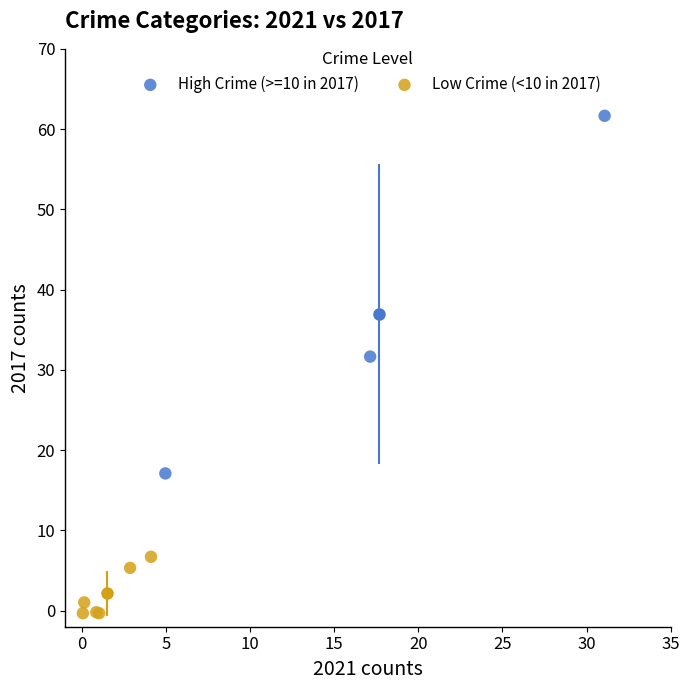

Which series has the widest spread of Y values?

High Crime (>=10 in 2017)